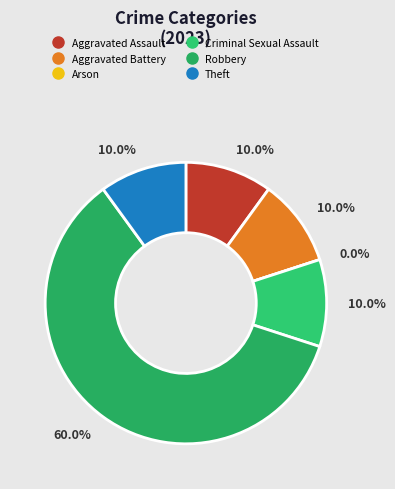

What is the majority slice?

Robbery